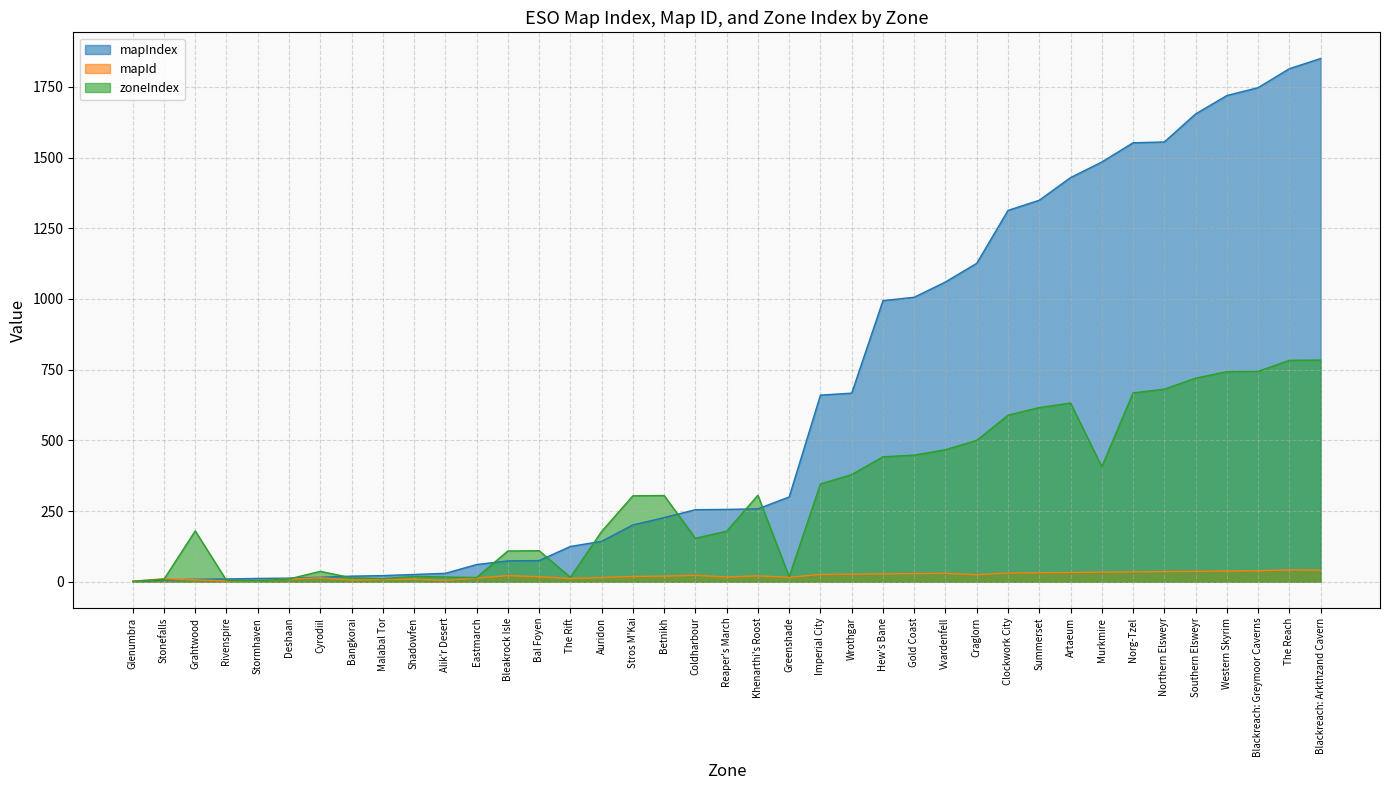

The mapIndex series shows 9 at Grahtwood. True or false?

True